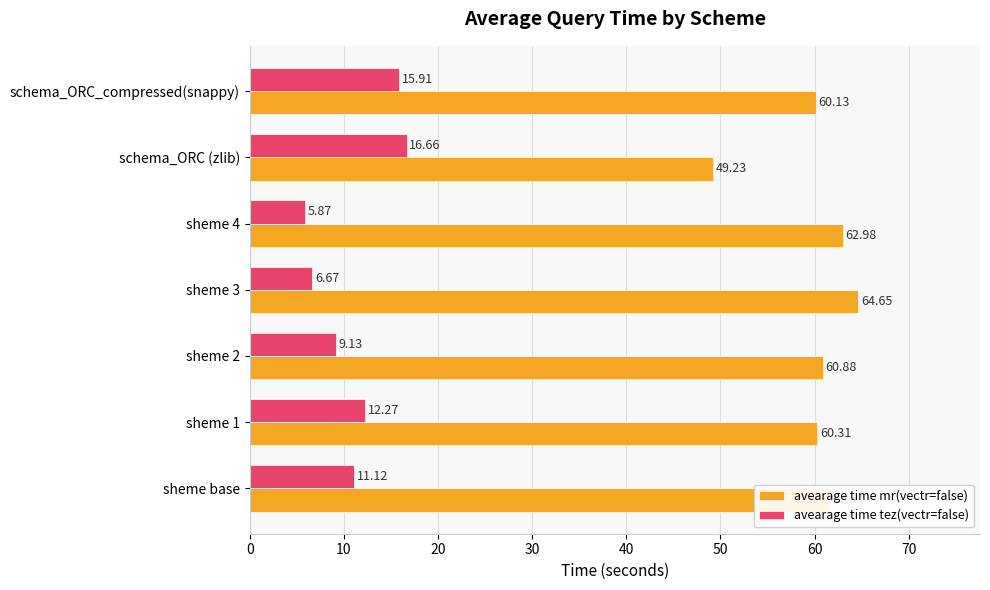

Rank the series by their average value, from highest to lowest.

avearage time mr(vectr=false), avearage time tez(vectr=false)